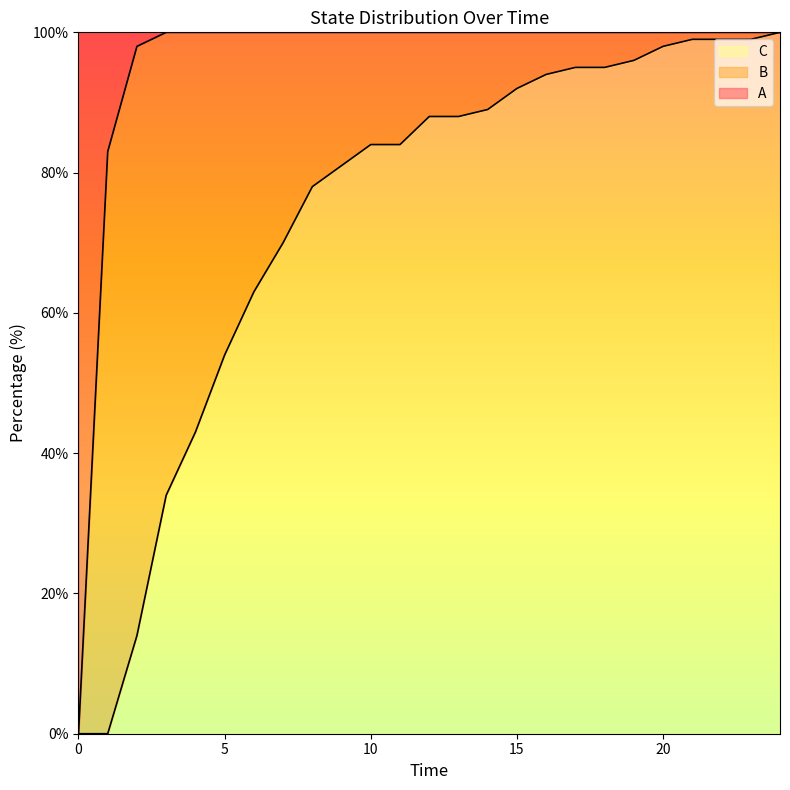

What is the maximum value for C?

100